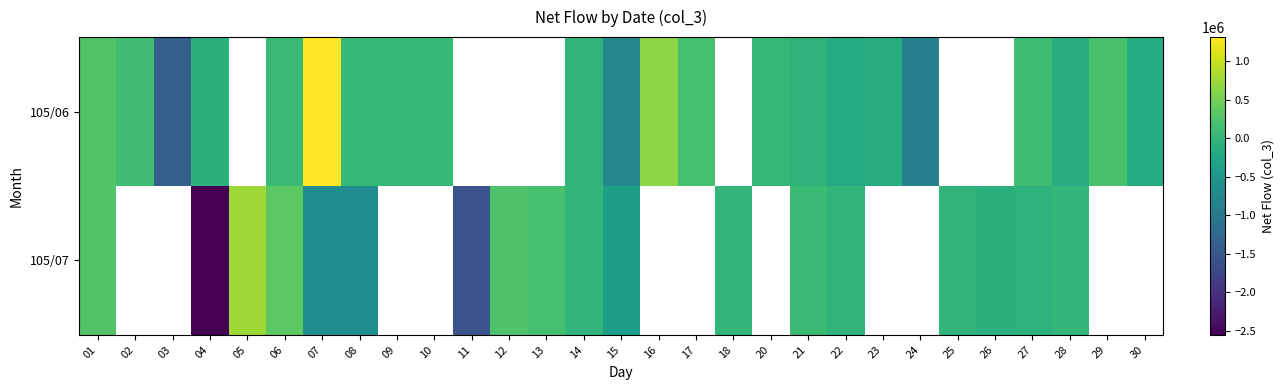

Is the value of 105/07 at 14 greater than the value of 105/06 at 10?

No